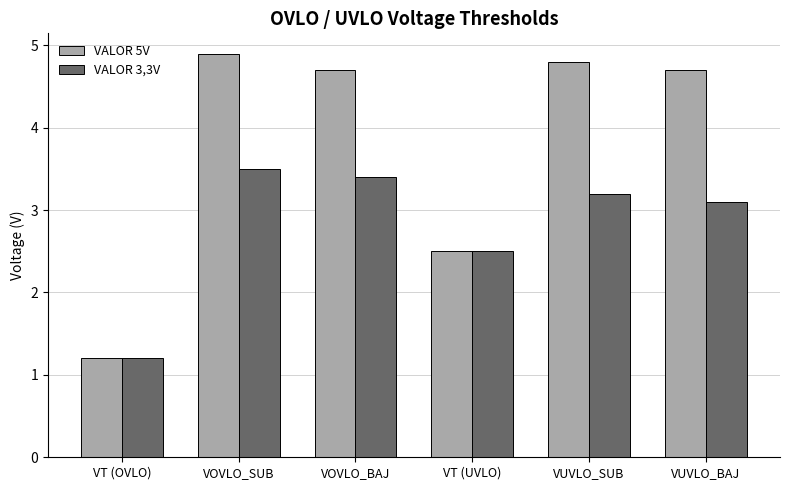

What is the value of the VALOR 5V bar at the 1st from the left?

1.2